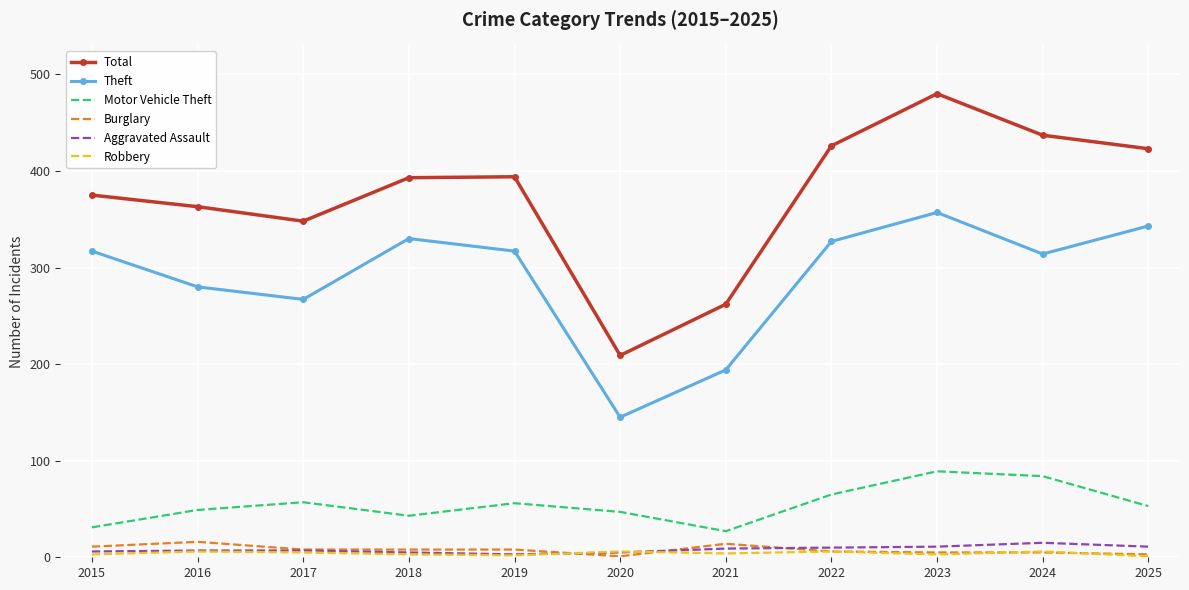

True or false: Aggravated Assault has a value of 15 at 2024.

True